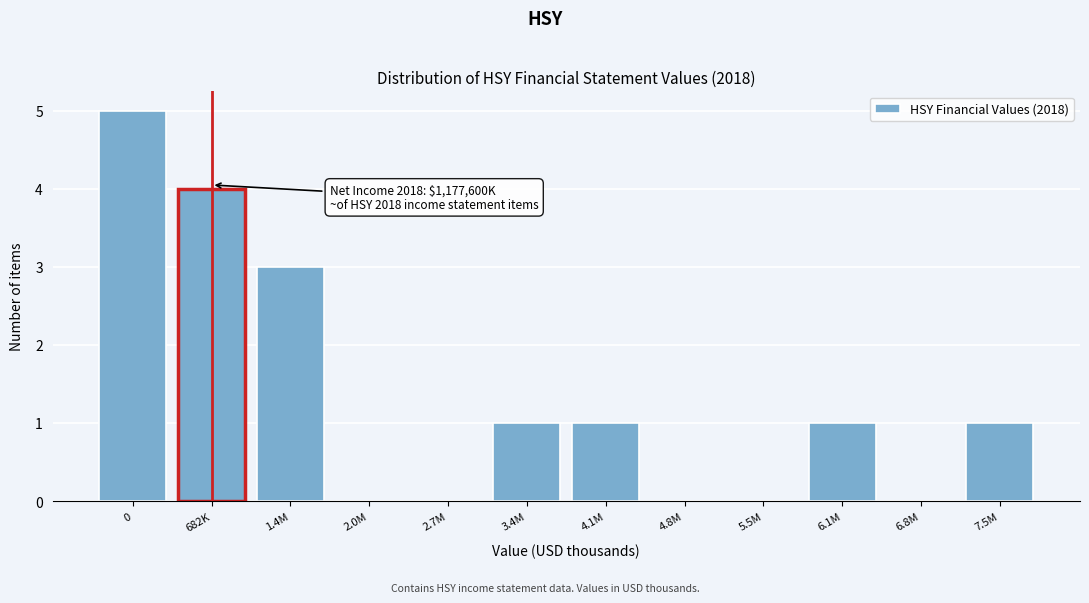

Reading left to right, transcribe all the data shown in this chart.

0=5	682K=4	1.4M=3	2.0M=0	2.7M=0	3.4M=1	4.1M=1	4.8M=0	5.5M=0	6.1M=1	6.8M=0	7.5M=1